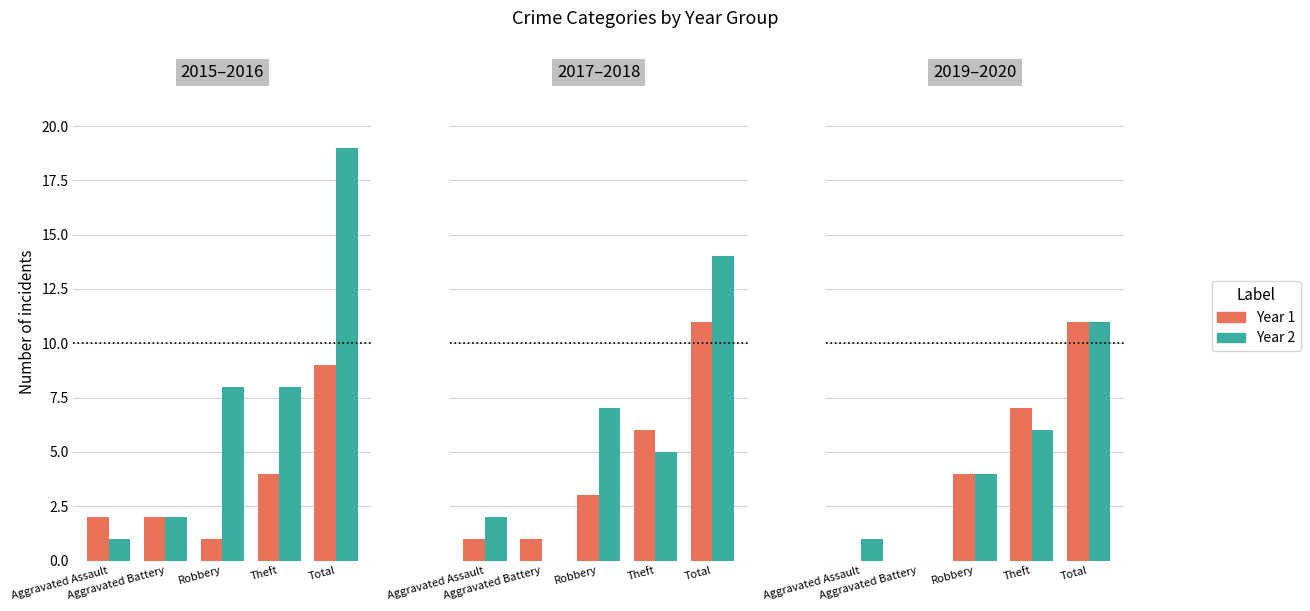

True or false: 2018 has a value of 10 at Total.

False